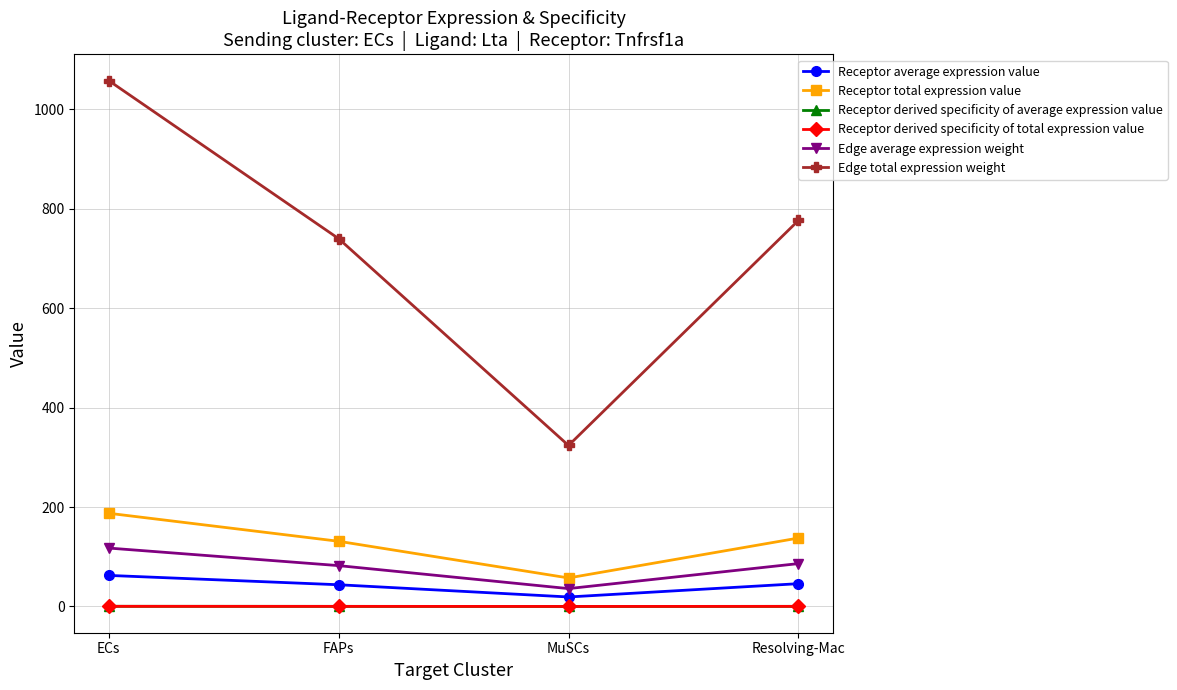

Rank the series at FAPs from highest to lowest value.

Edge total expression weight, Receptor total expression value, Edge average expression weight, Receptor average expression value, Receptor derived specificity of average expression value, Receptor derived specificity of total expression value